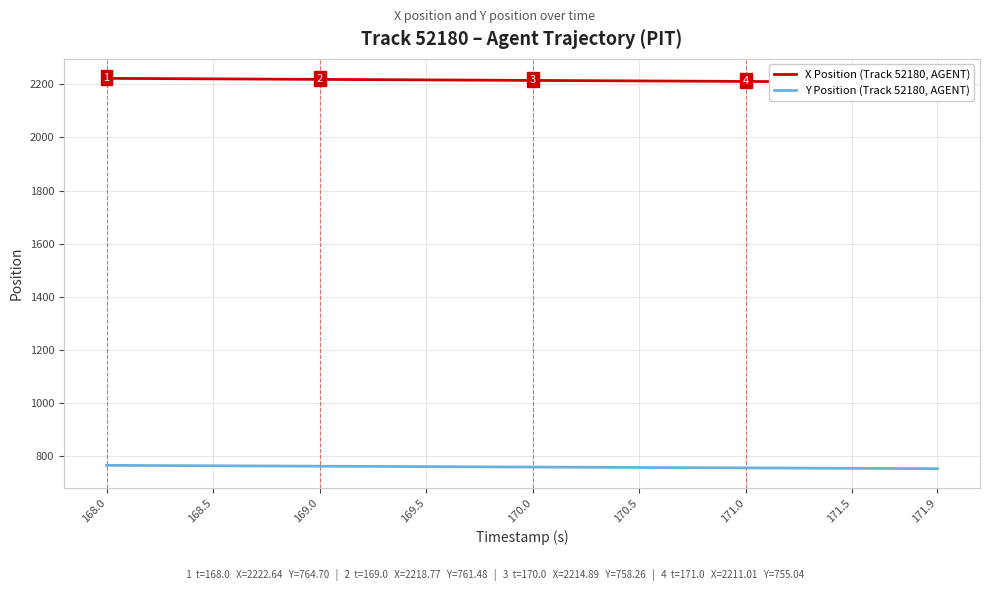

How many data points in Y Position (Track 52180, AGENT) are above 758?

21